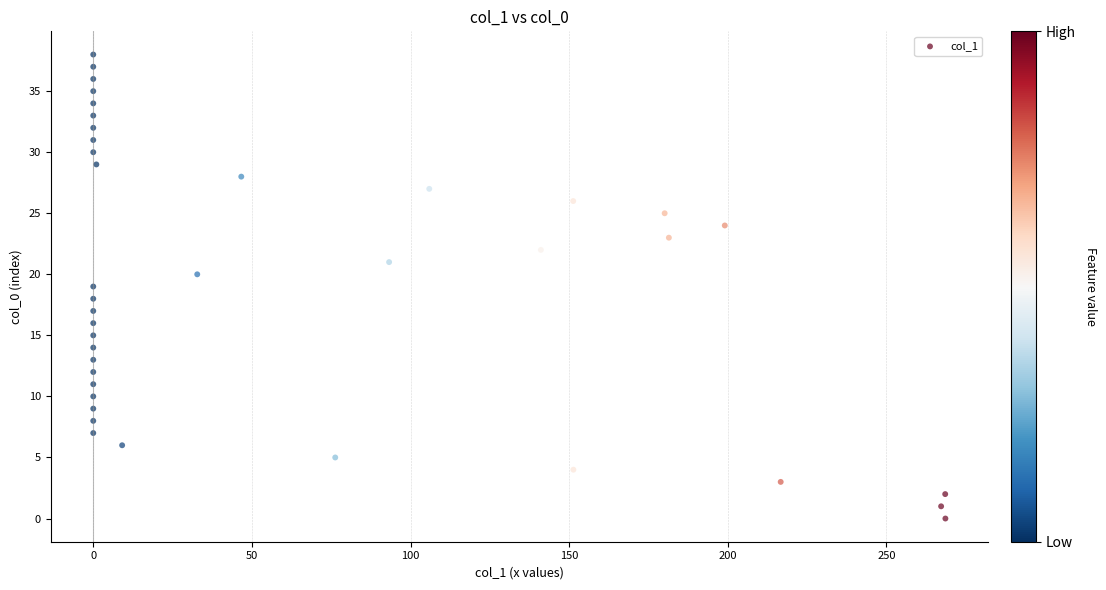

What is the range of Y values (max minus min)?

38